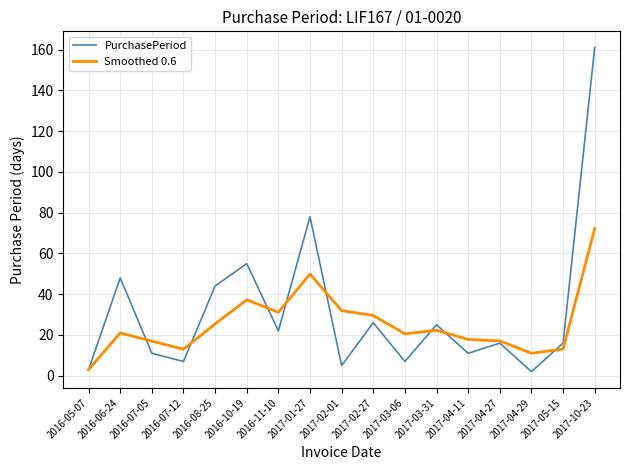

What are all the series names shown in the legend?

PurchasePeriod, Smoothed 0.6